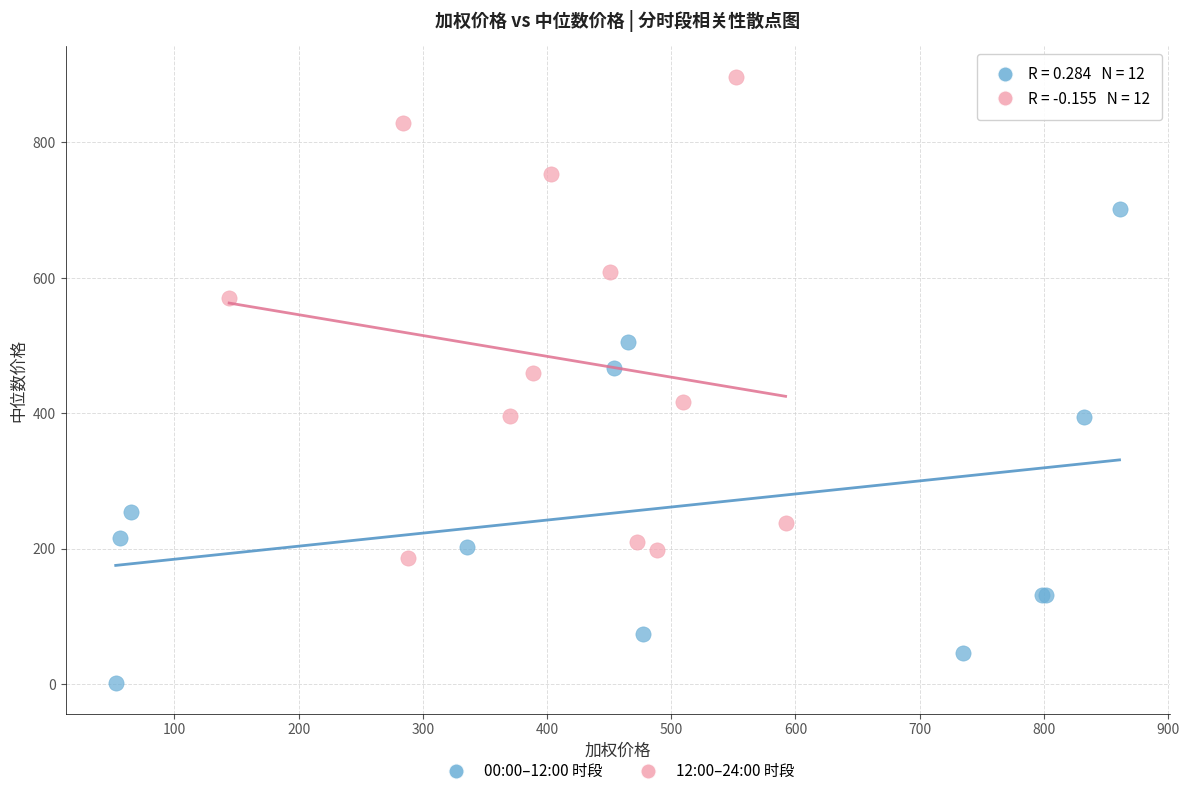

Which series contains the highest Y value?

12:00–24:00 时段